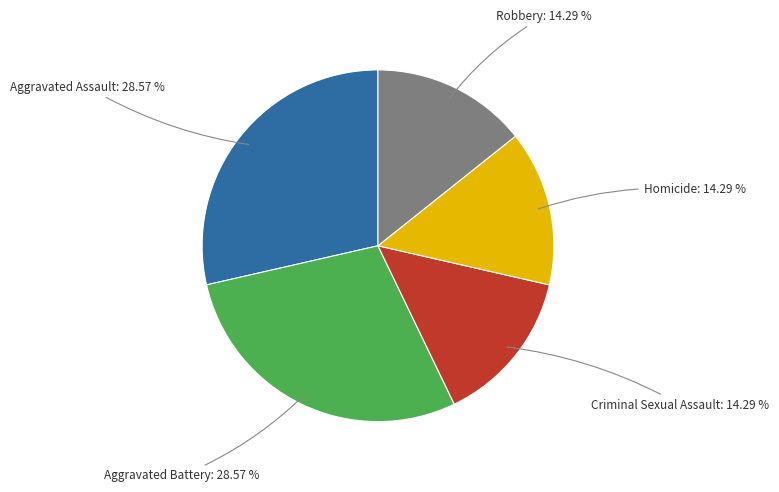

Which has a higher value, Robbery or Aggravated Battery?

Aggravated Battery